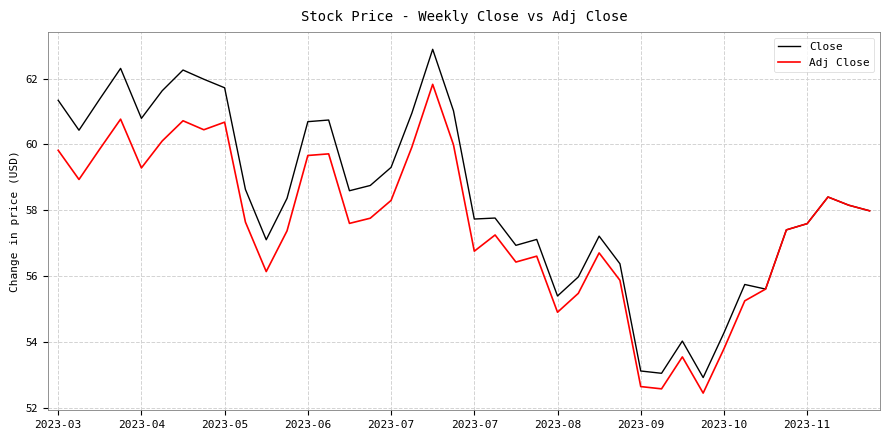

Which series has the widest spread of values?

Close